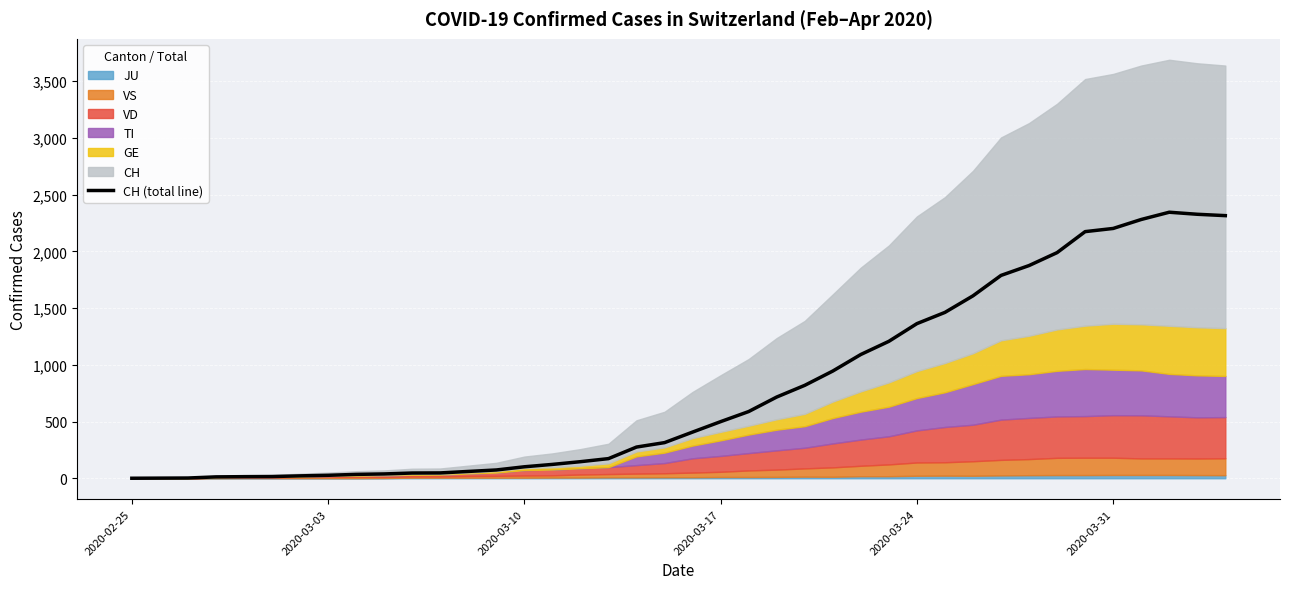

What is the highest value of the CH (total line) series?

2345